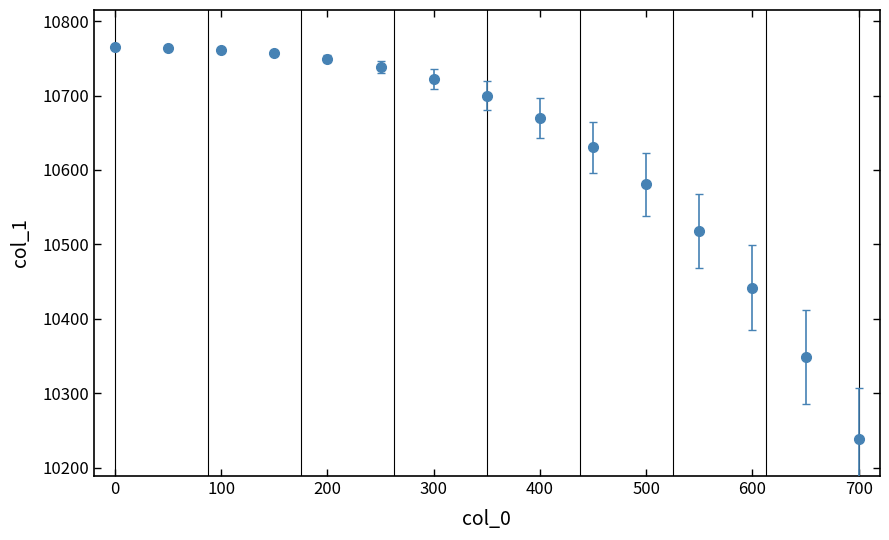

What is the average value?

10625.7